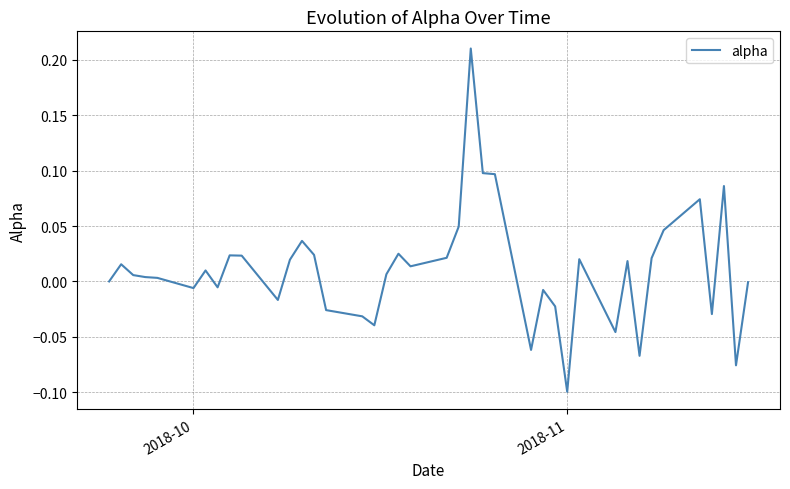

What is the difference between the maximum and minimum values?

0.3